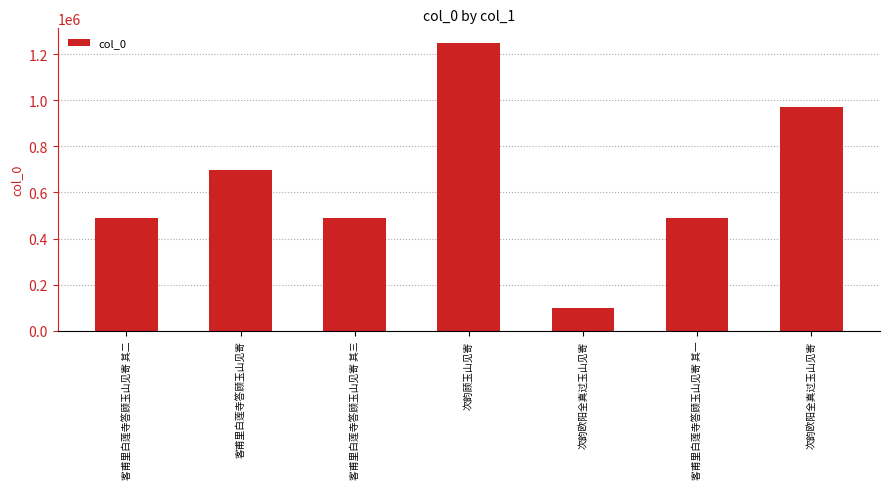

What is the change in value from 客甫里白莲寺答顾玉山见寄 to 次韵顾玉山见寄?

+550792